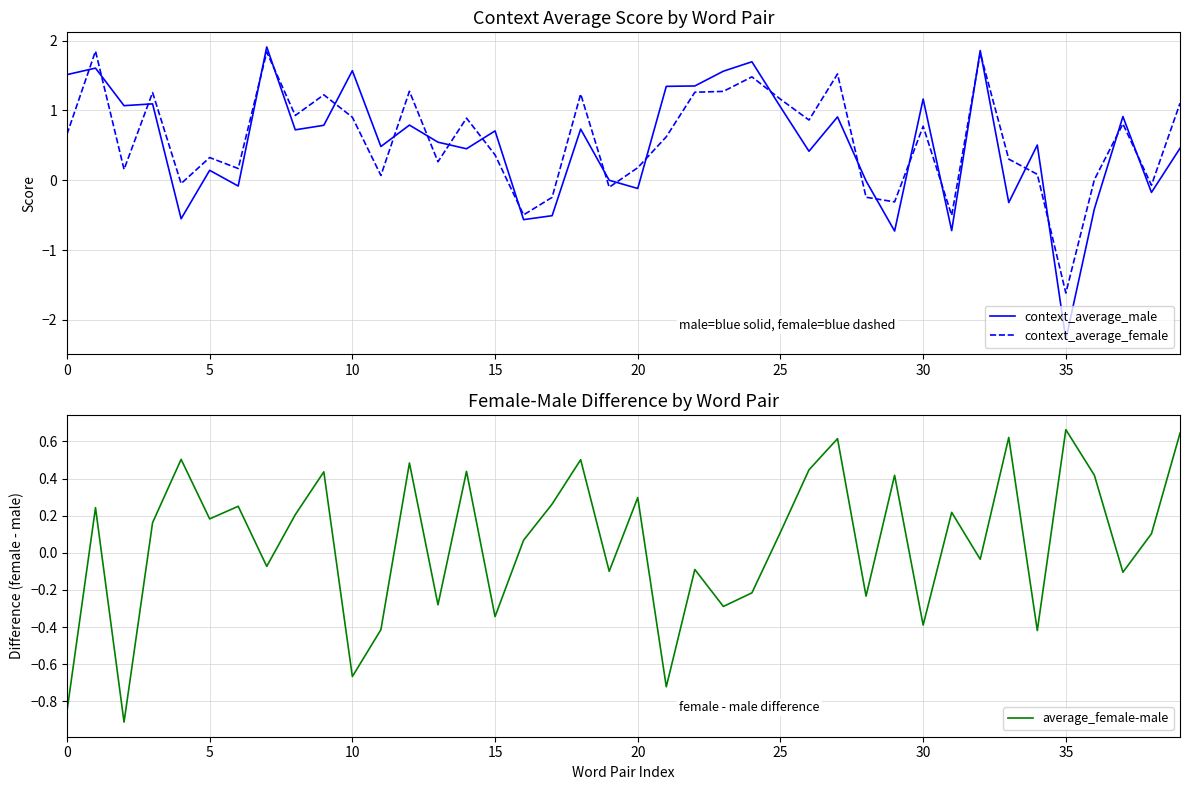

What is the label of the 25th point from the right?

15